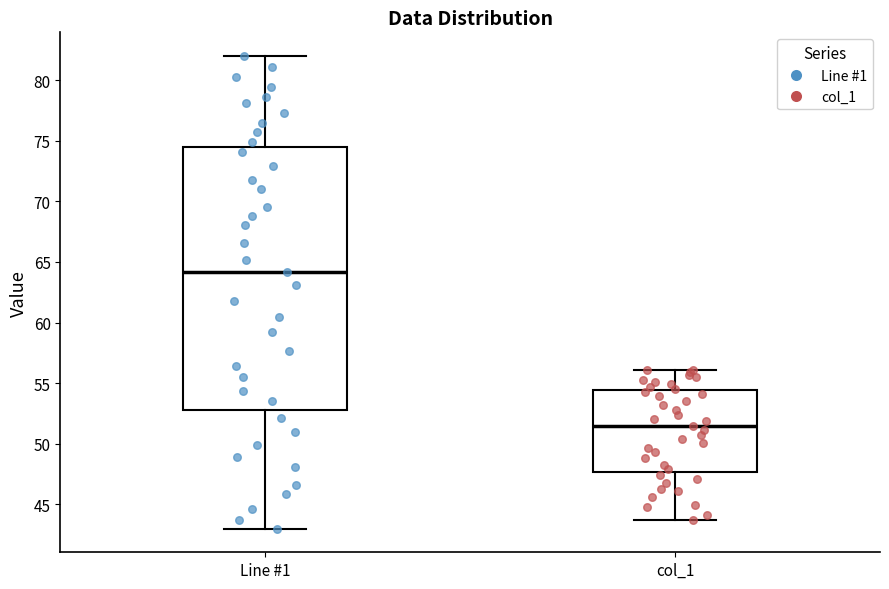

Where does the upper whisker of the box for Line #1 end on the y-axis? The values are not printed on the chart, so give them approximately, as read against the axis.

82.0